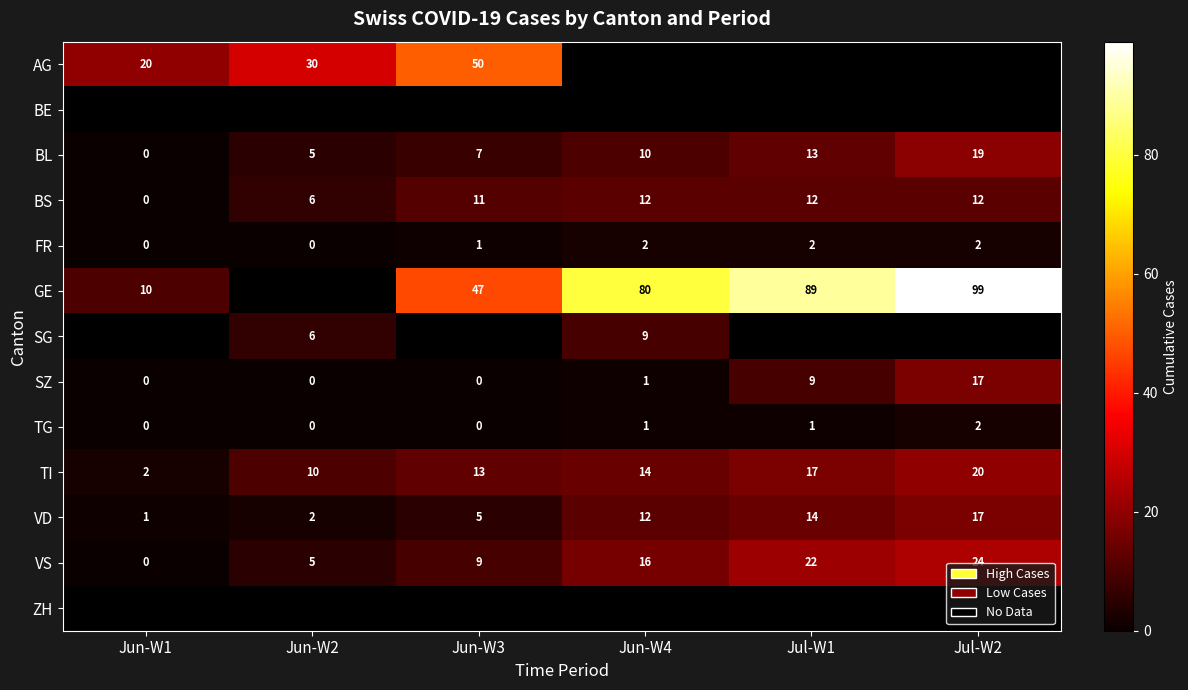

Is it true that TG equals 1.2 at Jun-W1?

False